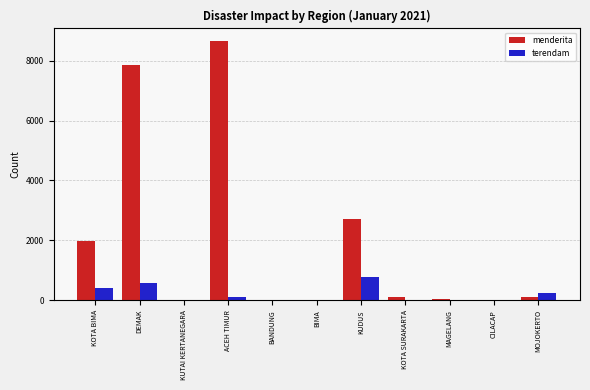

What is the approximate value of terendam at ACEH TIMUR?

125